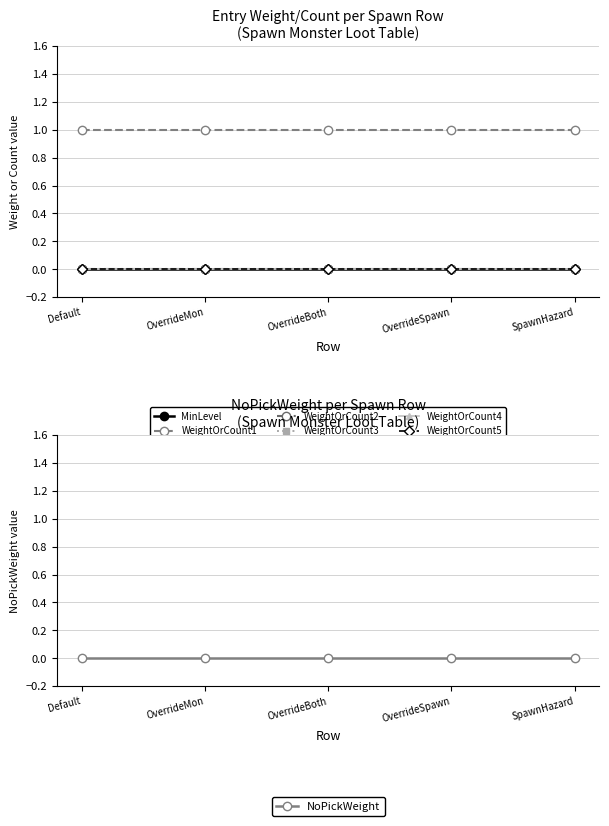

Where is WeightOrCount1 nearest to the value 1?

SpawnMonster_Default